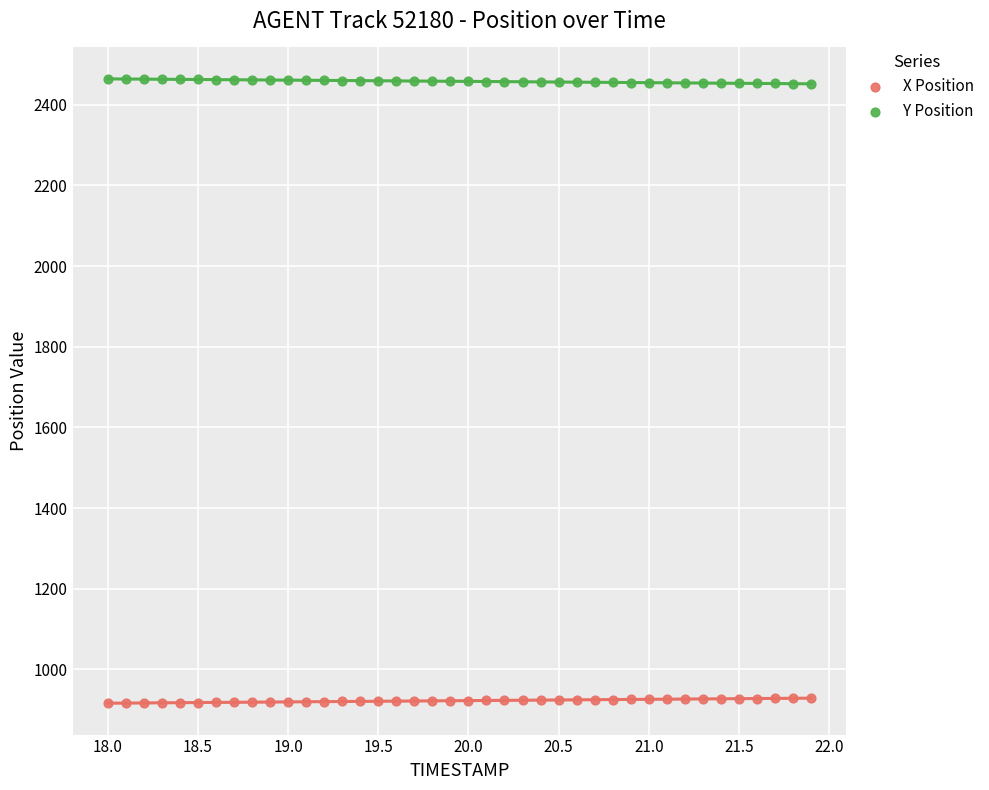

Which series reaches the minimum Y coordinate?

X Position